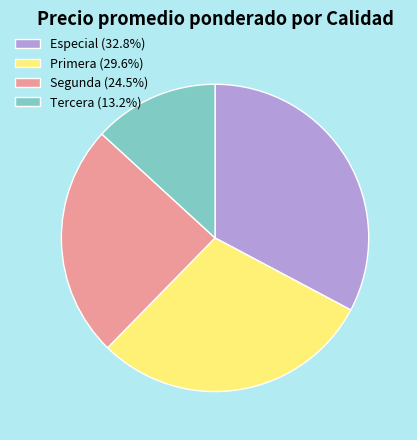

How many slices are in this pie chart?

4